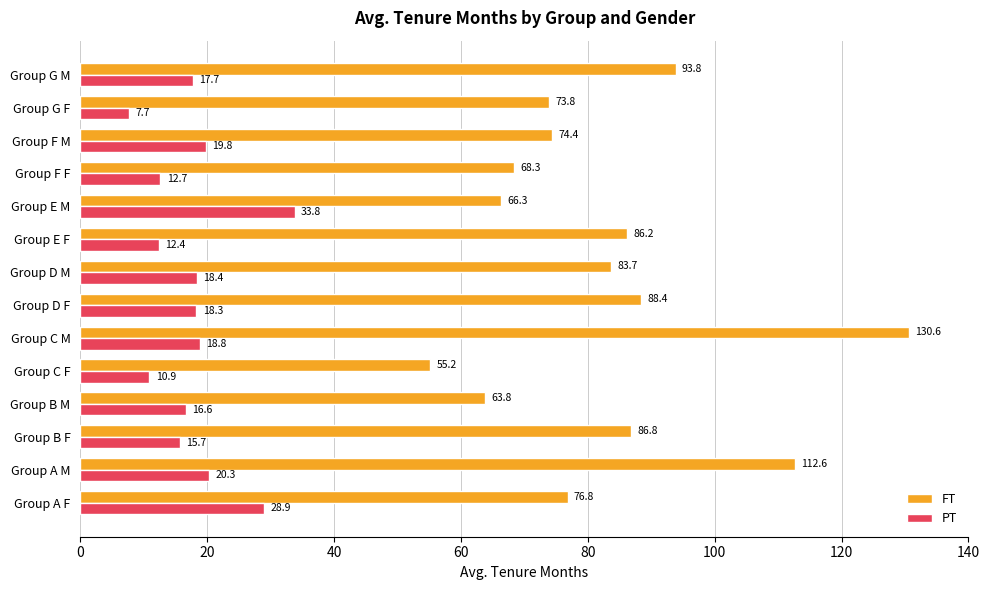

Rank the series by their maximum value, from highest to lowest.

FT, PT